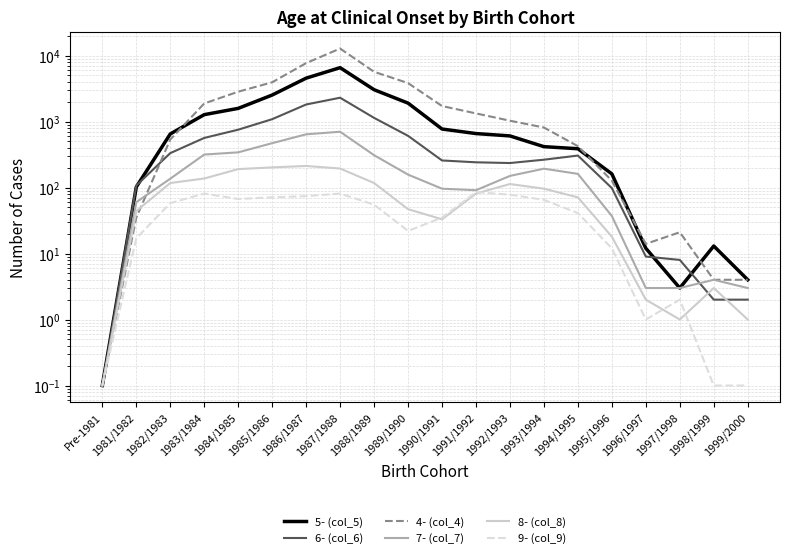

Does the chart have visible grid lines?

Yes